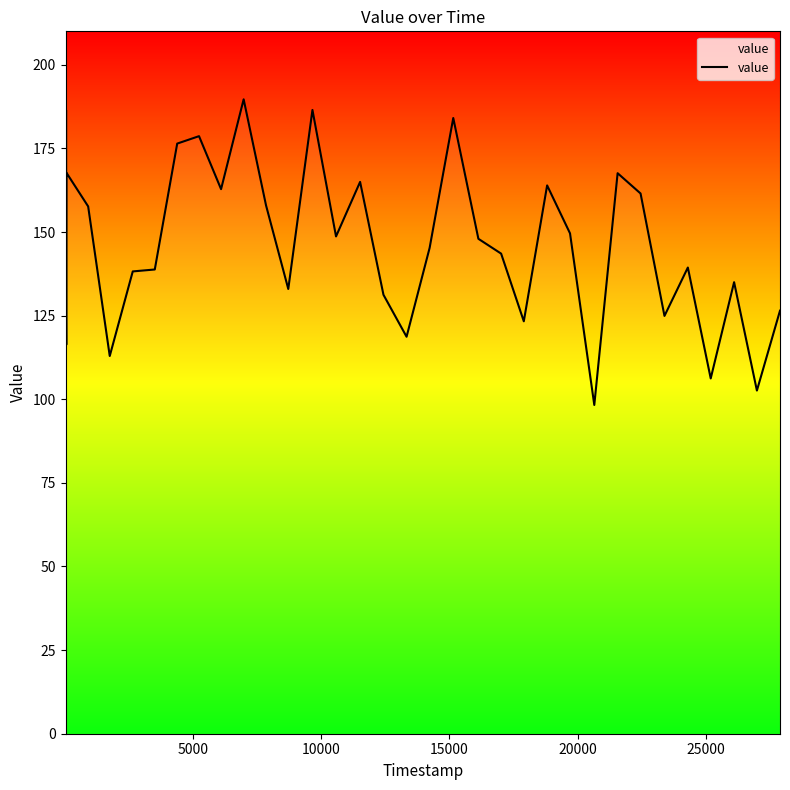

What is the maximum value shown in the chart?

189.7